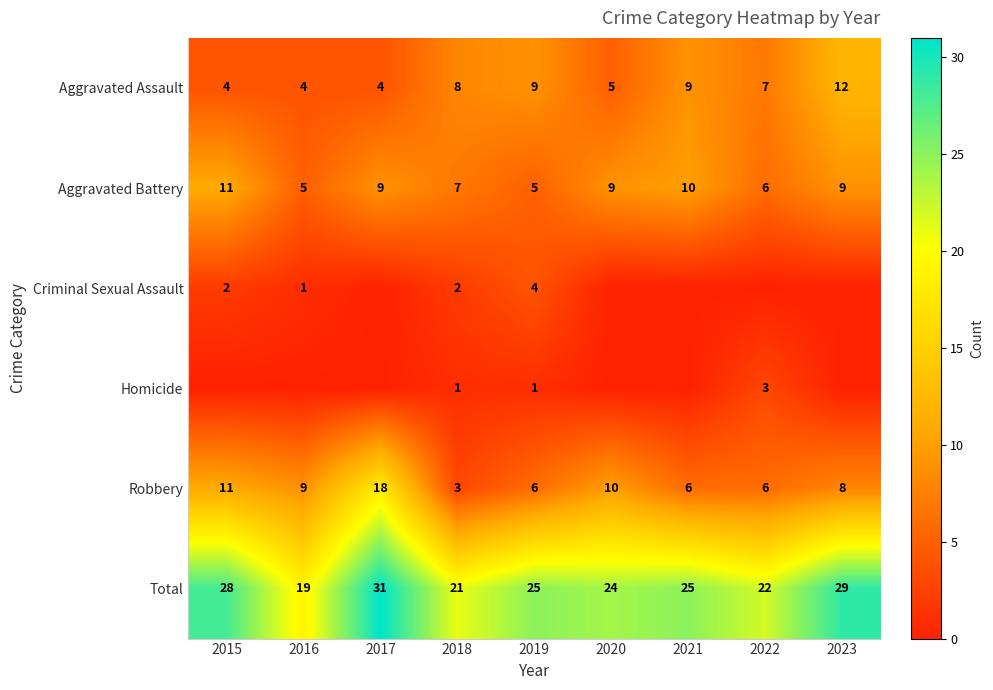

Is it true that Homicide equals 1 at 2018?

True